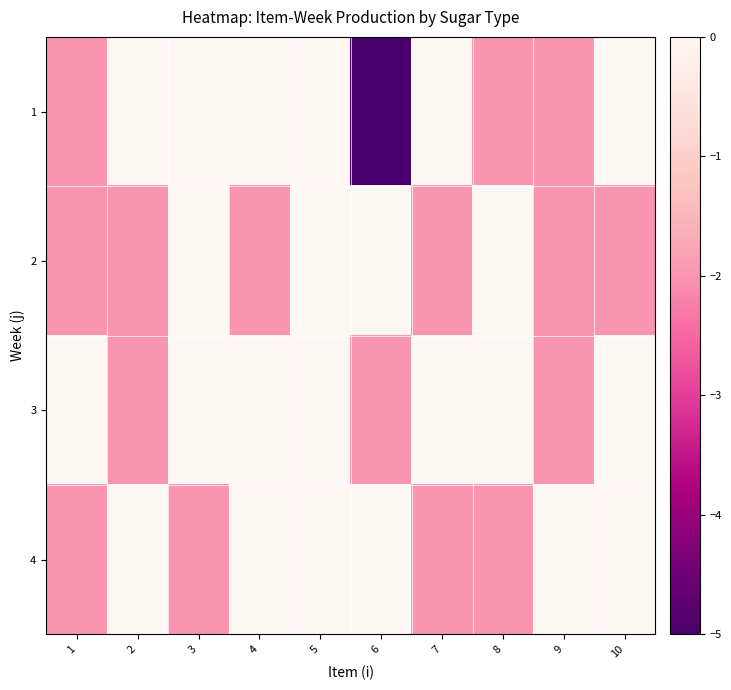

Which series has the widest spread of values?

1